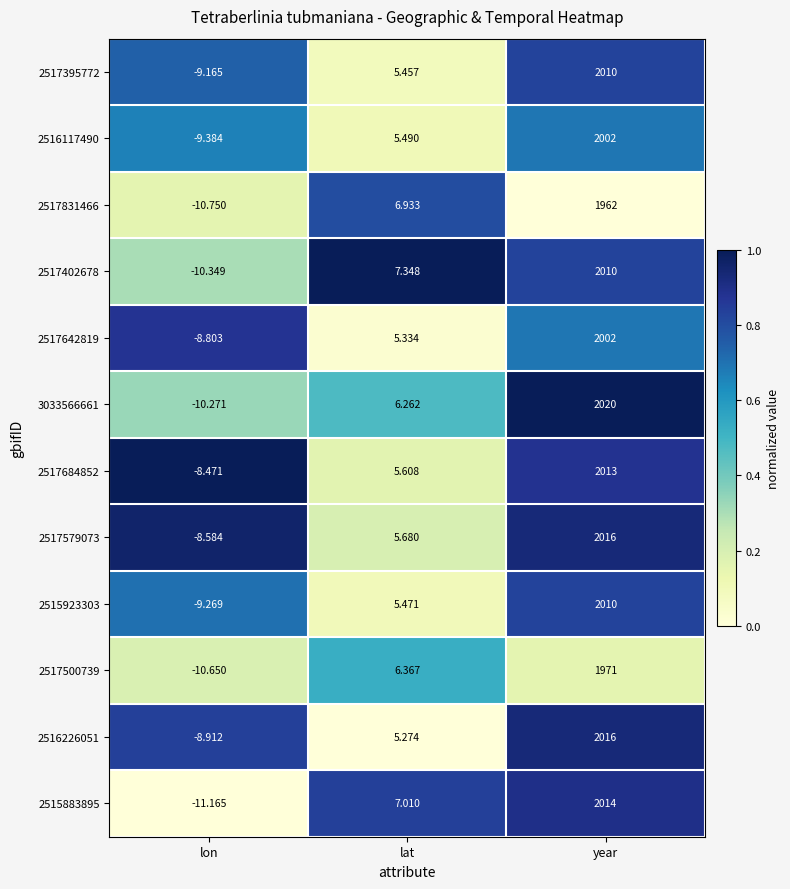

How many series are shown in this chart?

12